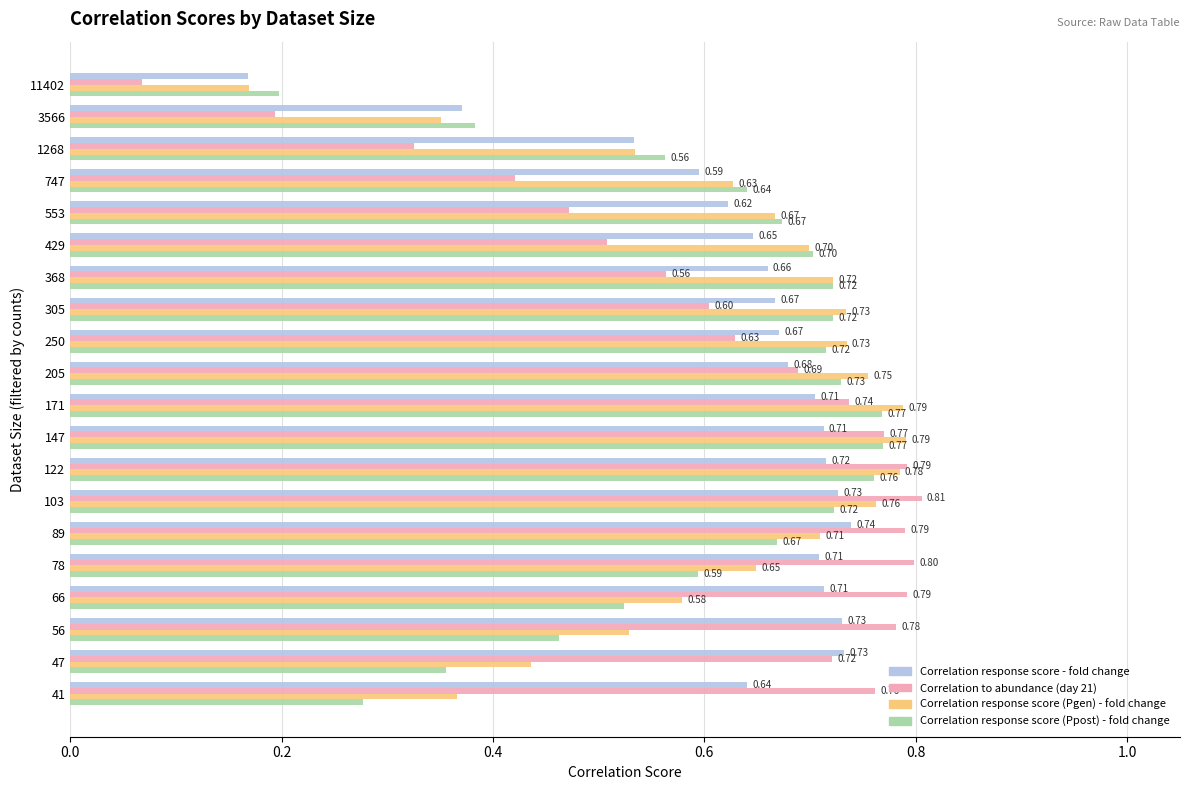

List the series in order of their peak value, highest first.

Correlation to abundance (day 21), Correlation response score (Pgen) - fold change, Correlation response score (Ppost) - fold change, Correlation response score - fold change